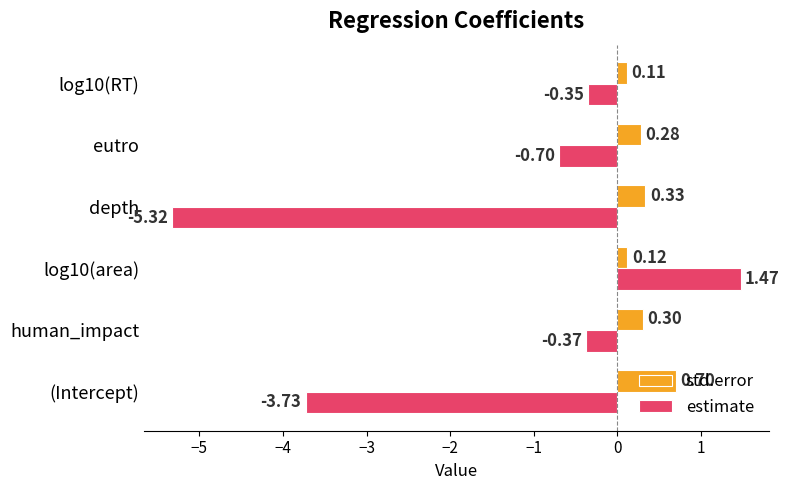

At which label does estimate reach its minimum?

depth